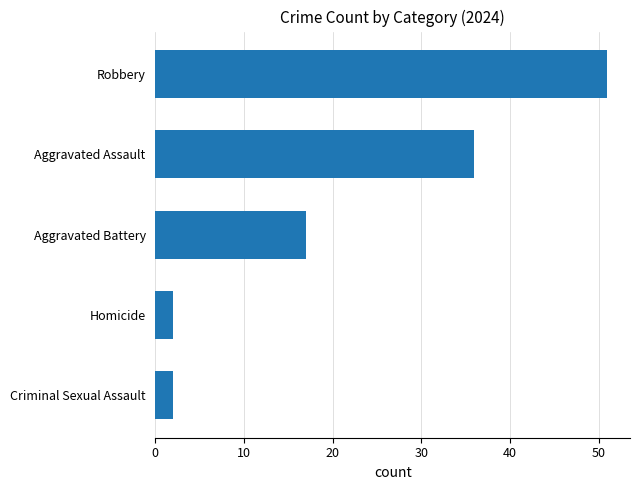

What is the difference between the maximum and second lowest values?

49